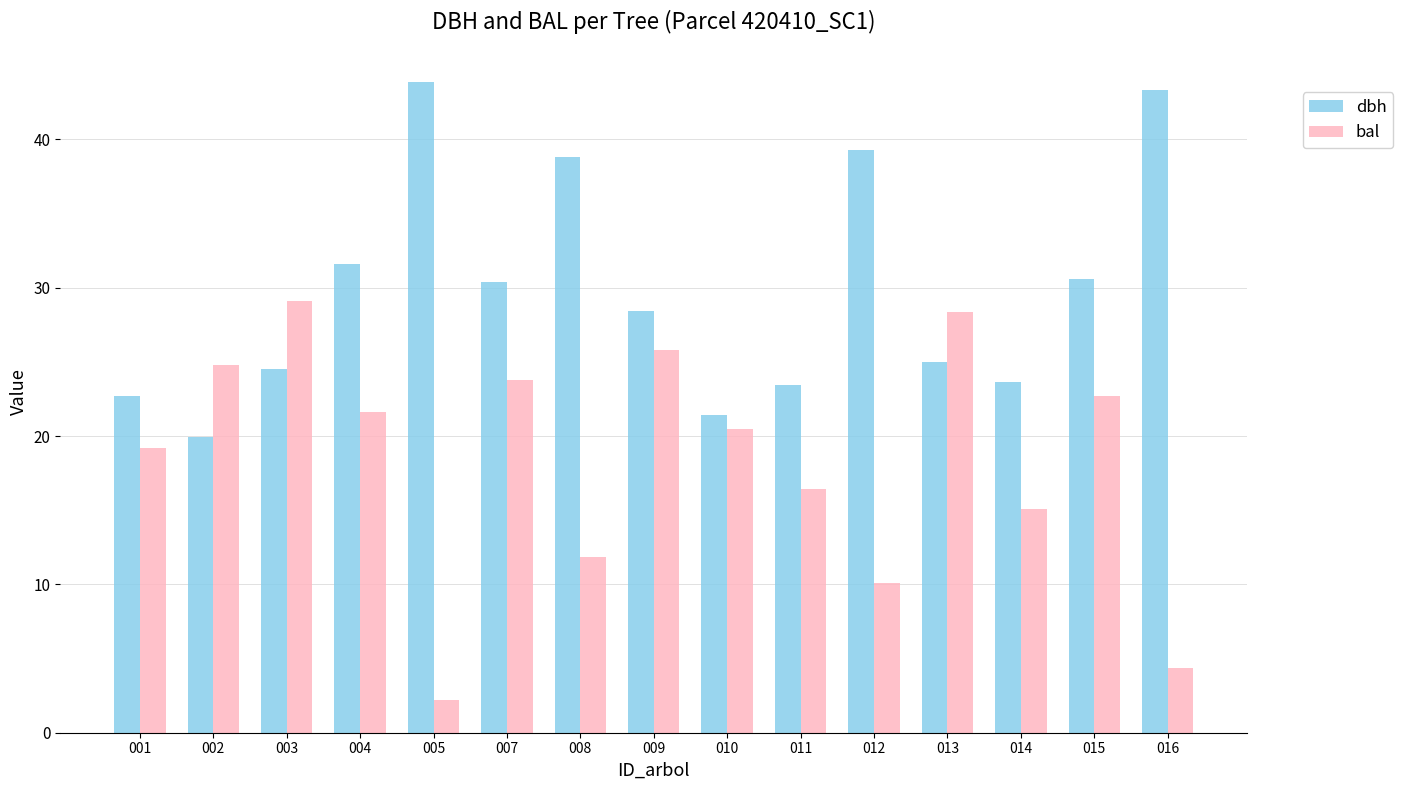

What is the difference between the highest and lowest values at 009?

2.6